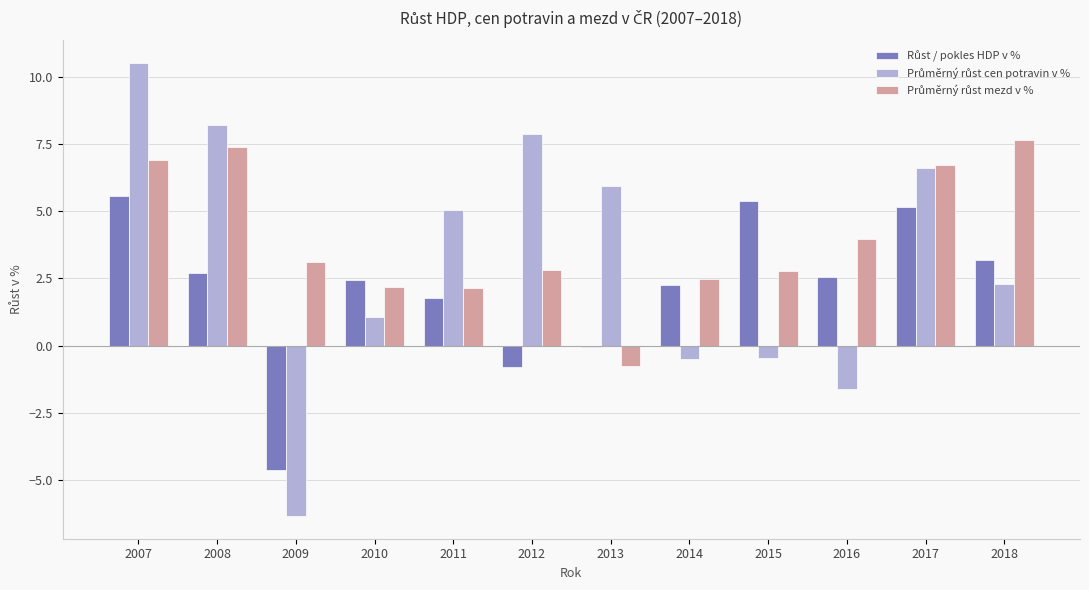

At which category is the sum across all series the highest?

2007